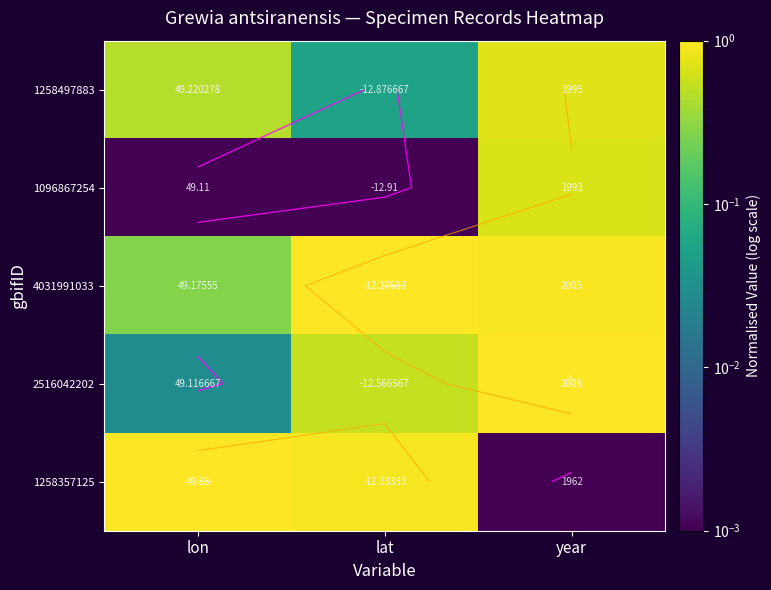

Which category has the lowest value in the 1258497883 series?

lat